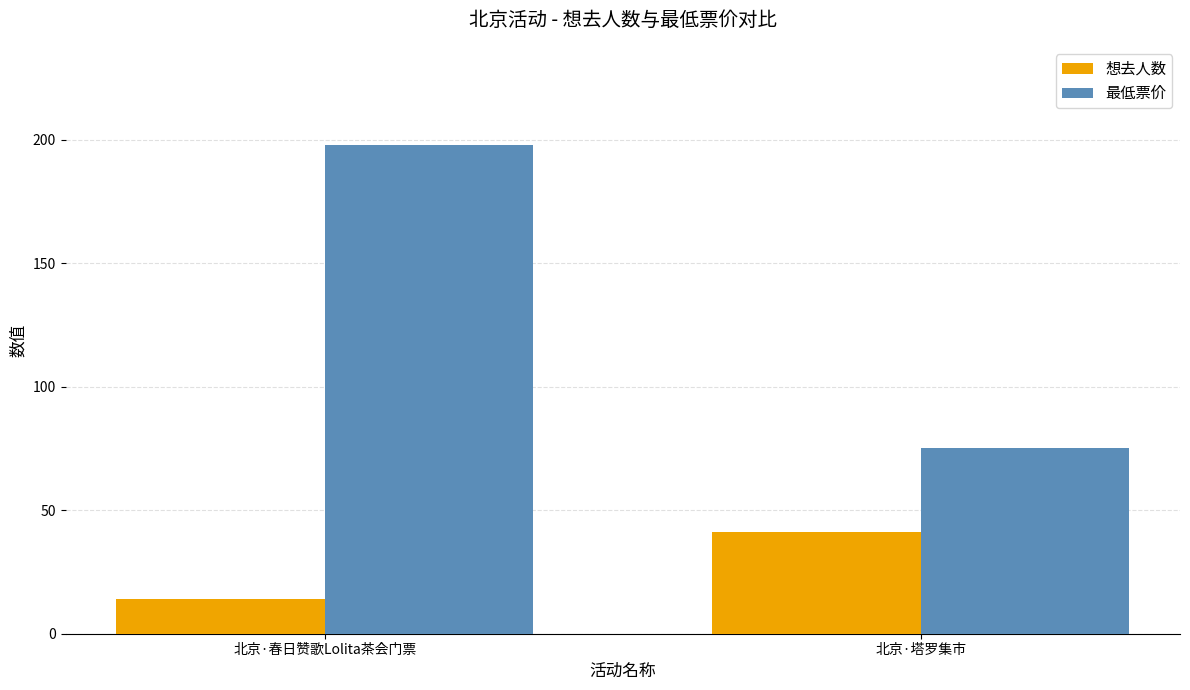

Is it true that 最低票价 equals 75 at 北京·塔罗集市?

True